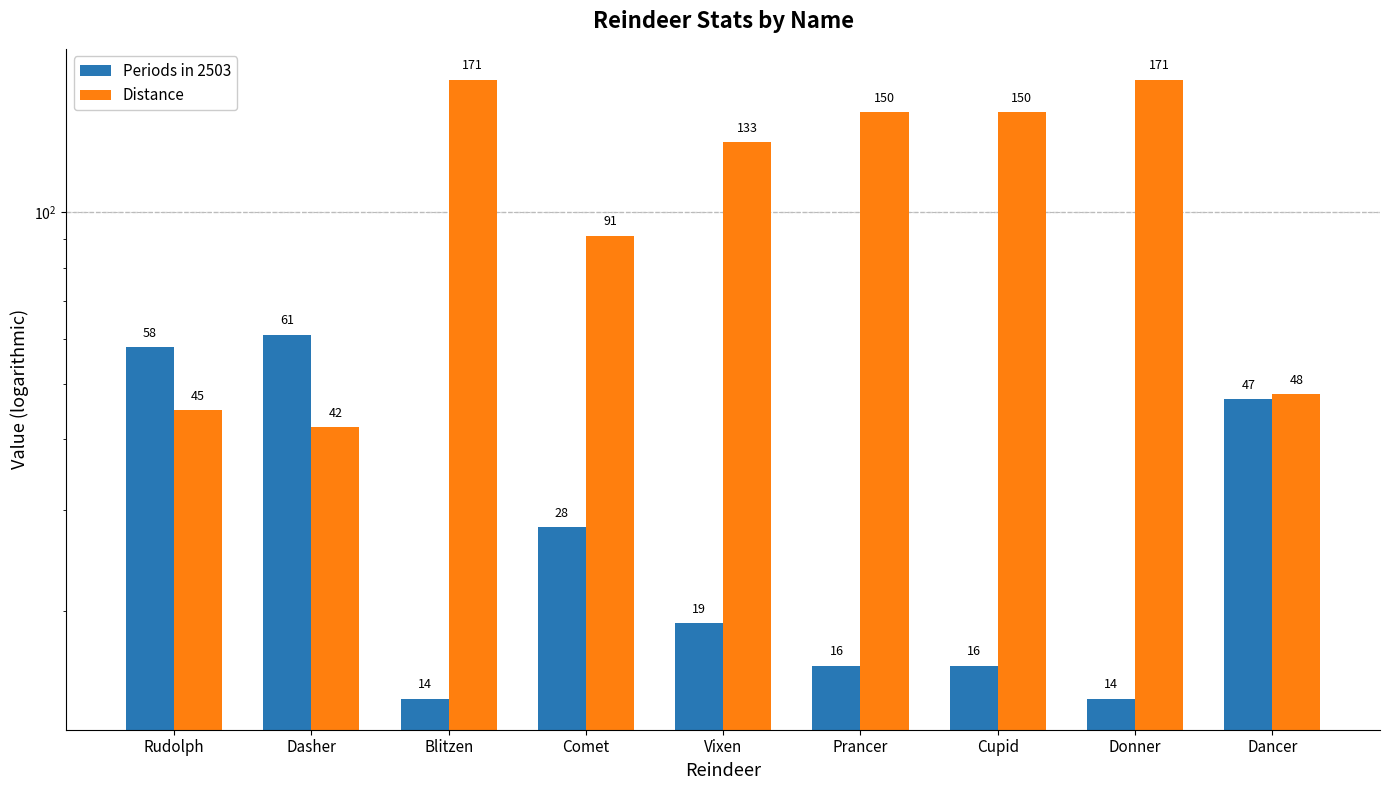

Which has a higher value, Prancer or Cupid?

Prancer